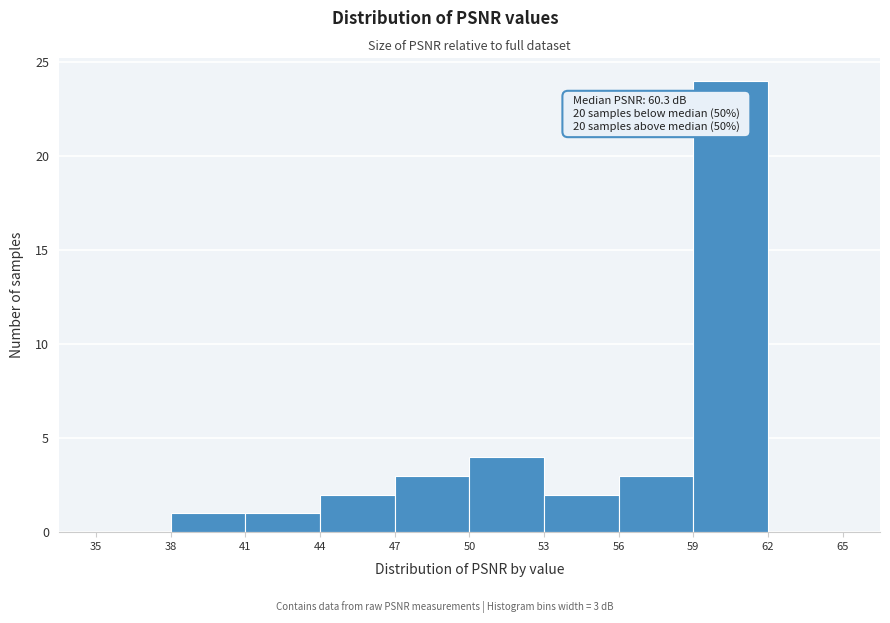

Over which range of the x-axis is the bar tallest?

59 to 62